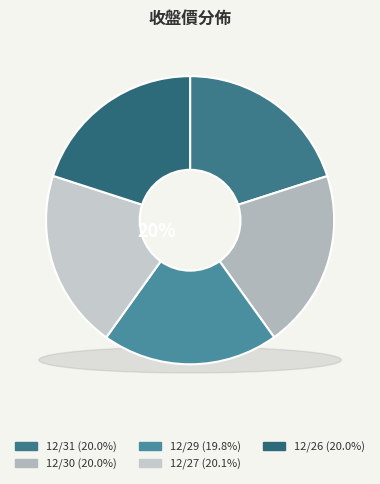

How much of the chart is everything except 12/30?

80.0%